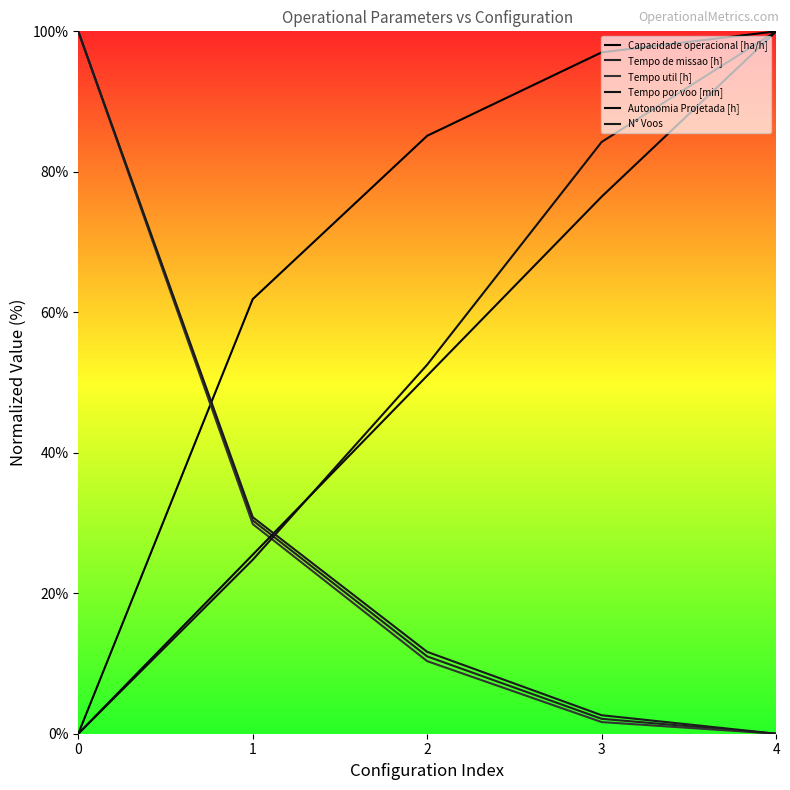

What is the value of the Tempo de missao [h] point at the 4th from the left?

2.1